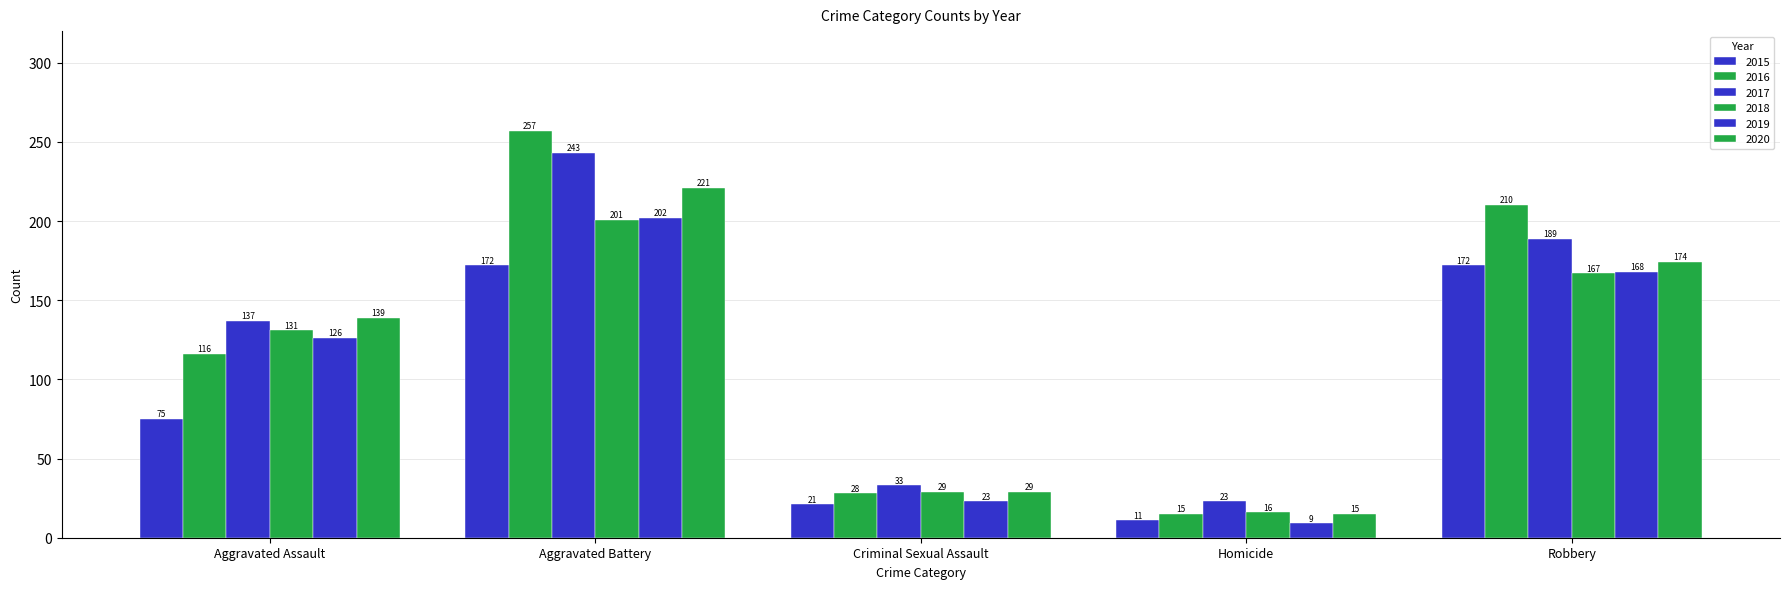

Does the chart contain any negative values?

No